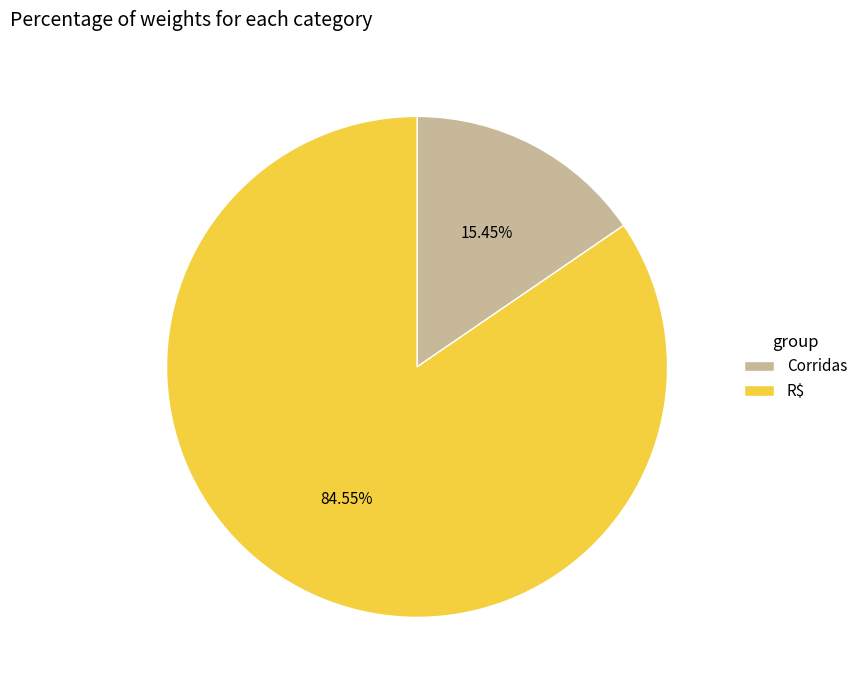

To the nearest percent, what is the average slice percentage?

50%